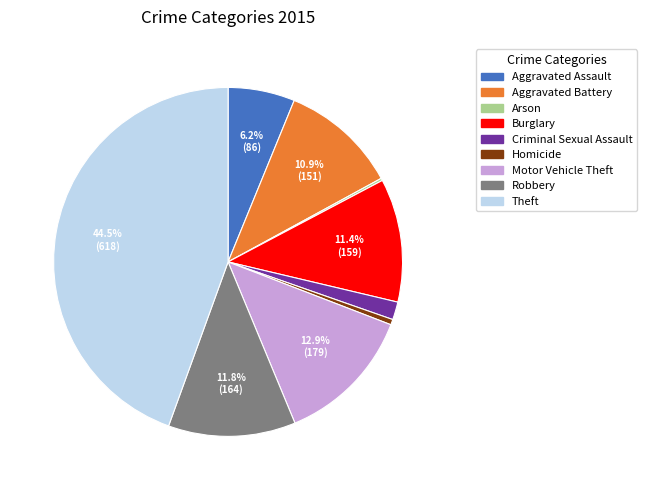

Between Burglary and Theft, which is larger?

Theft